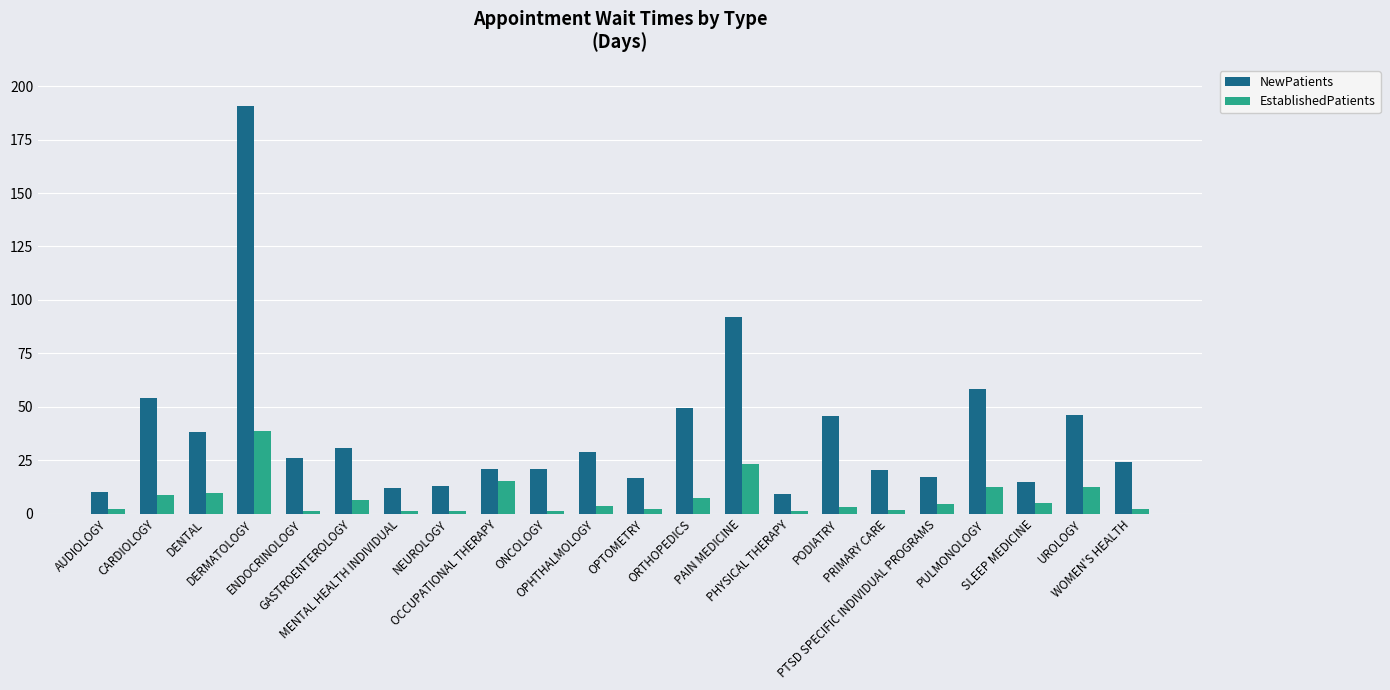

Which series has the widest spread of values?

NewPatients